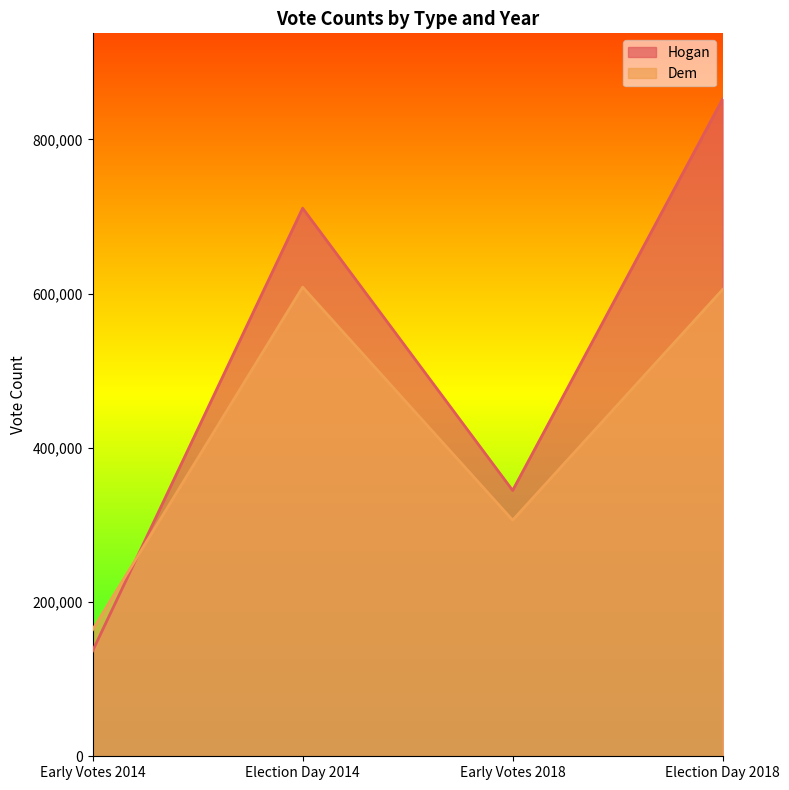

At which label does Dem first exceed 605338?

Election Day 2014